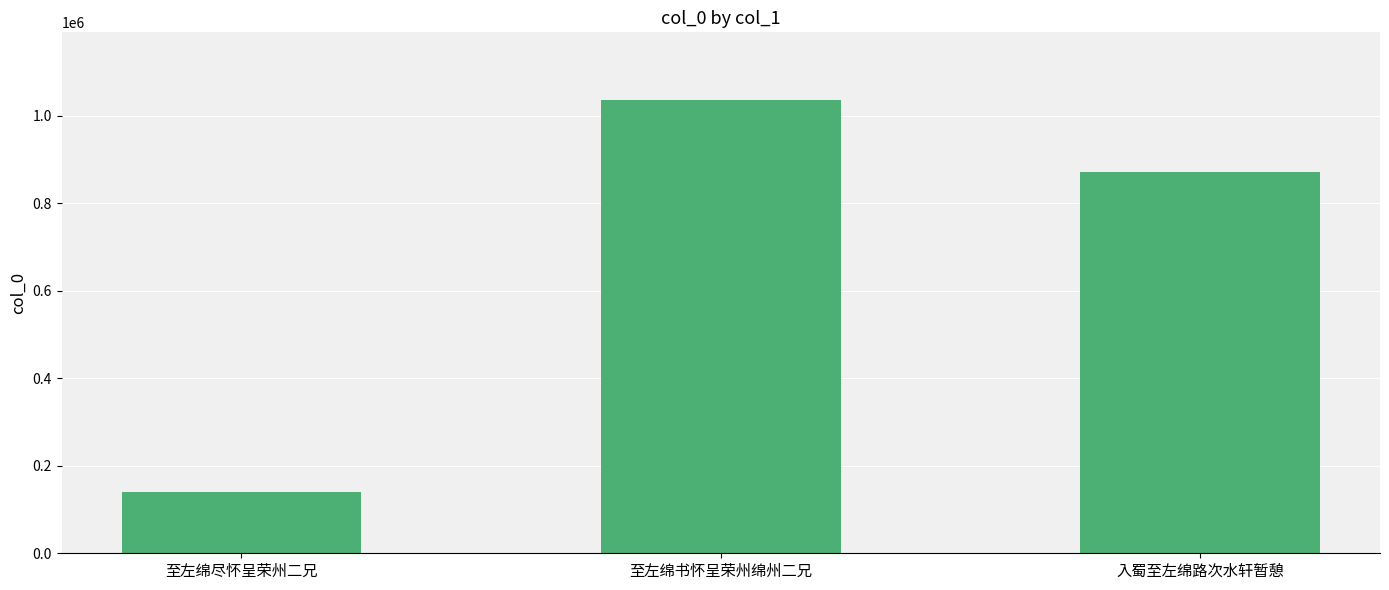

The chart shows a value of 1034999 at 至左绵书怀呈荣州绵州二兄. True or false?

True